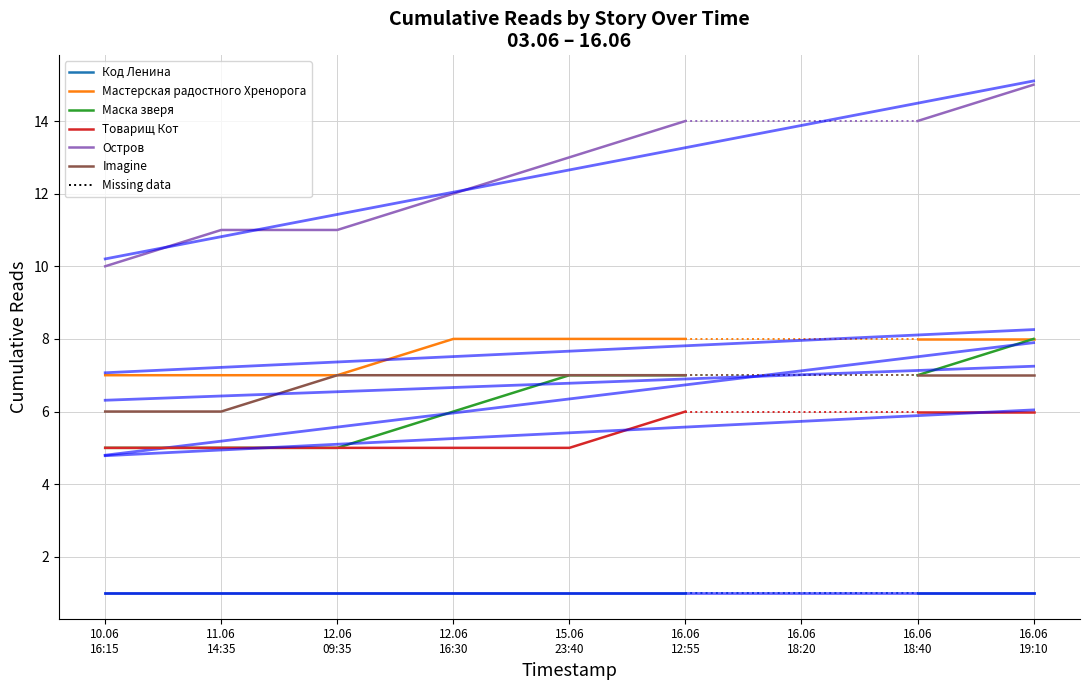

Is the value of Остров at 10.06
16:15 greater than the value of Маска зверя at 11.06
14:35?

Yes